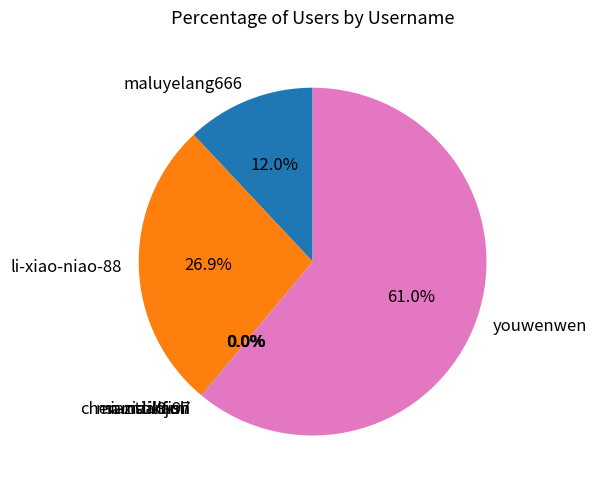

Combined, do youwenwen and li-xiao-niao-88 account for over 50%?

Yes